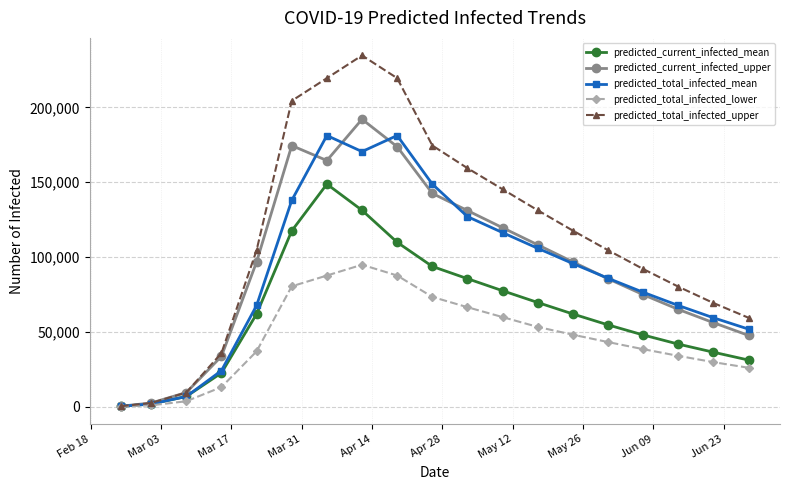

True or false: predicted_total_infected_upper has more than 1 points higher than both neighbors.

False